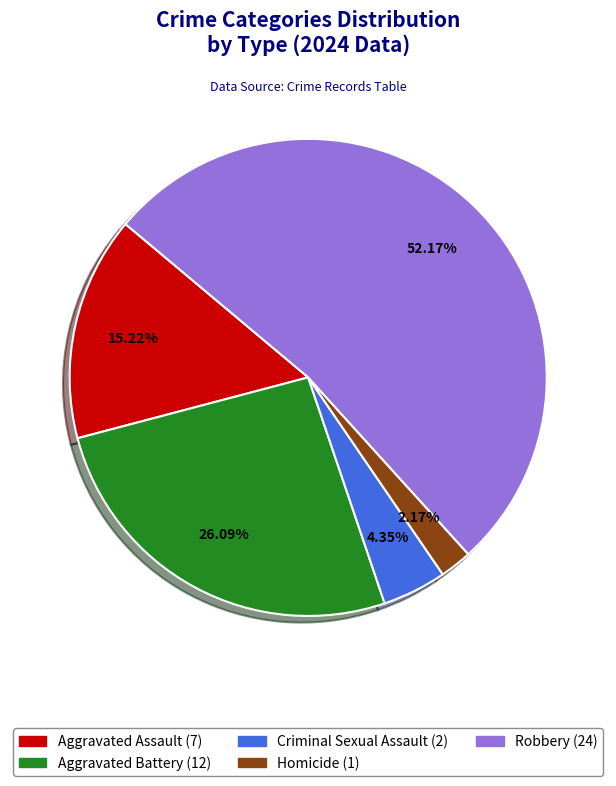

Which category has the smallest portion of the pie?

Homicide